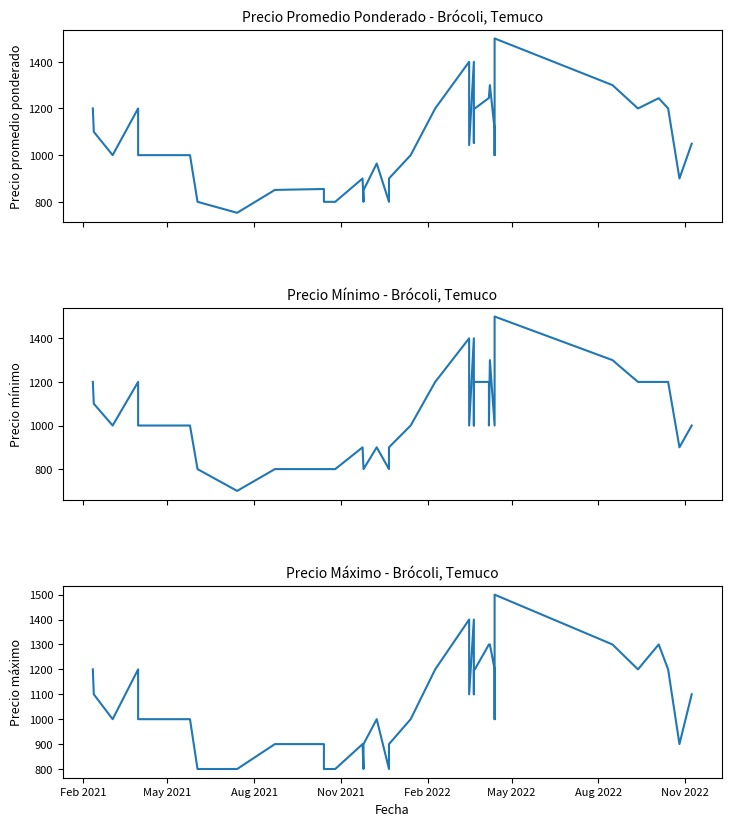

How many lines are shown in the chart?

3